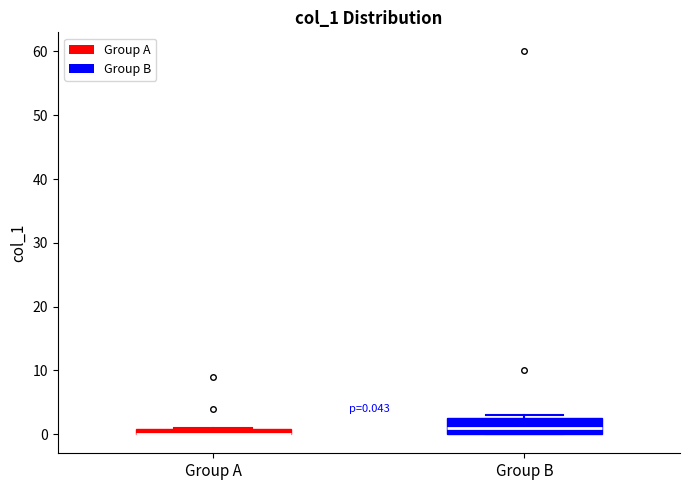

Comparing the boxes themselves (not the whiskers), which one is the tallest?

Group B